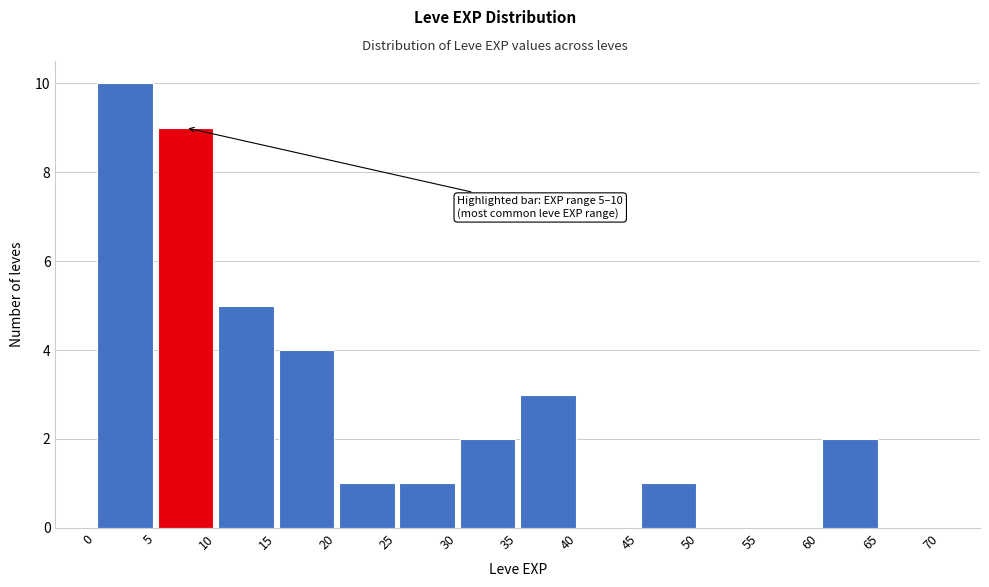

Which range on the x-axis has the tallest bar?

0 to 5